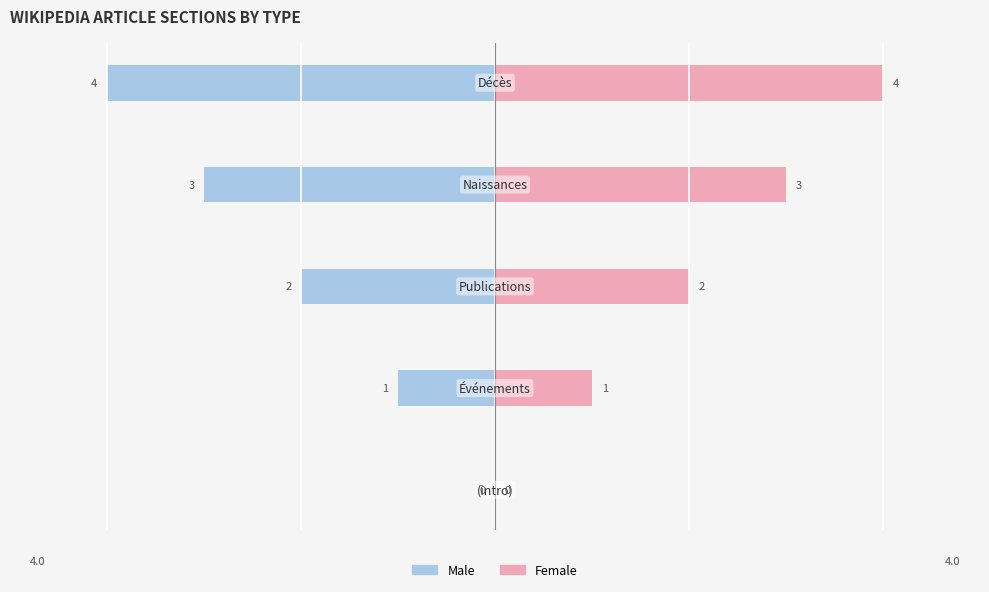

What is the difference between the maximum and minimum values in the Male series?

4